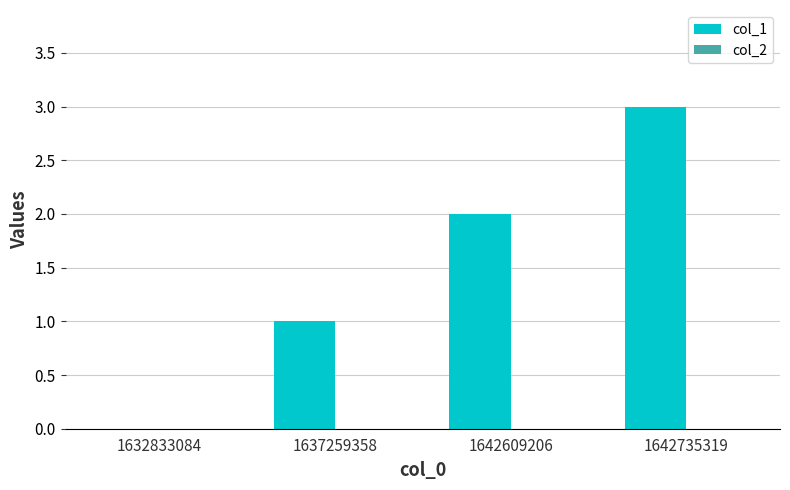

What is the sum of the values at 1642609206 and 1642735319?

5